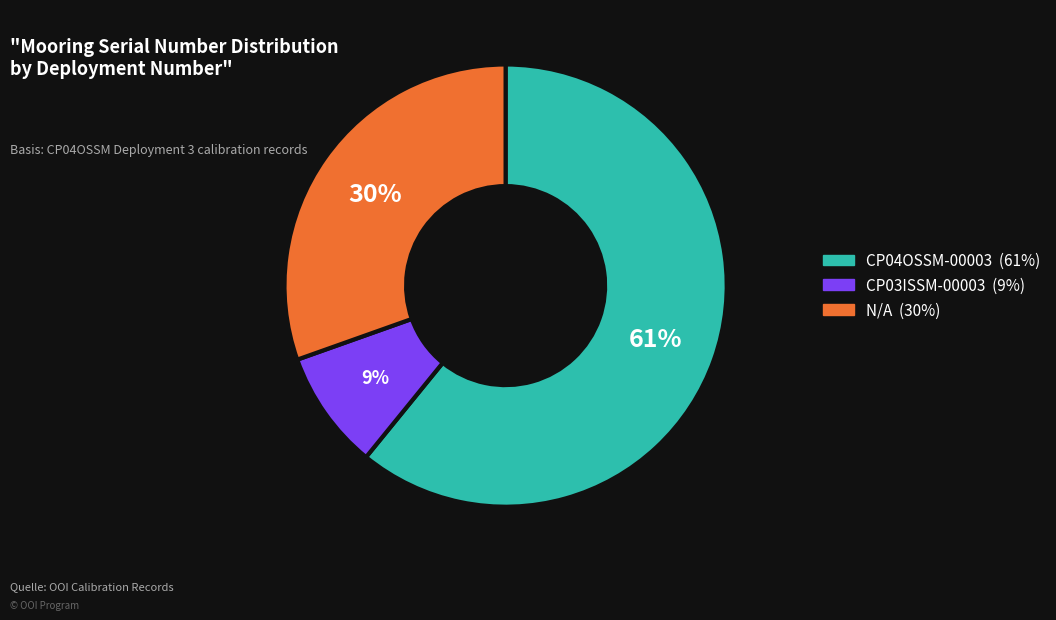

To the nearest percent, what is the difference between the largest and smallest slice percentages?

52%